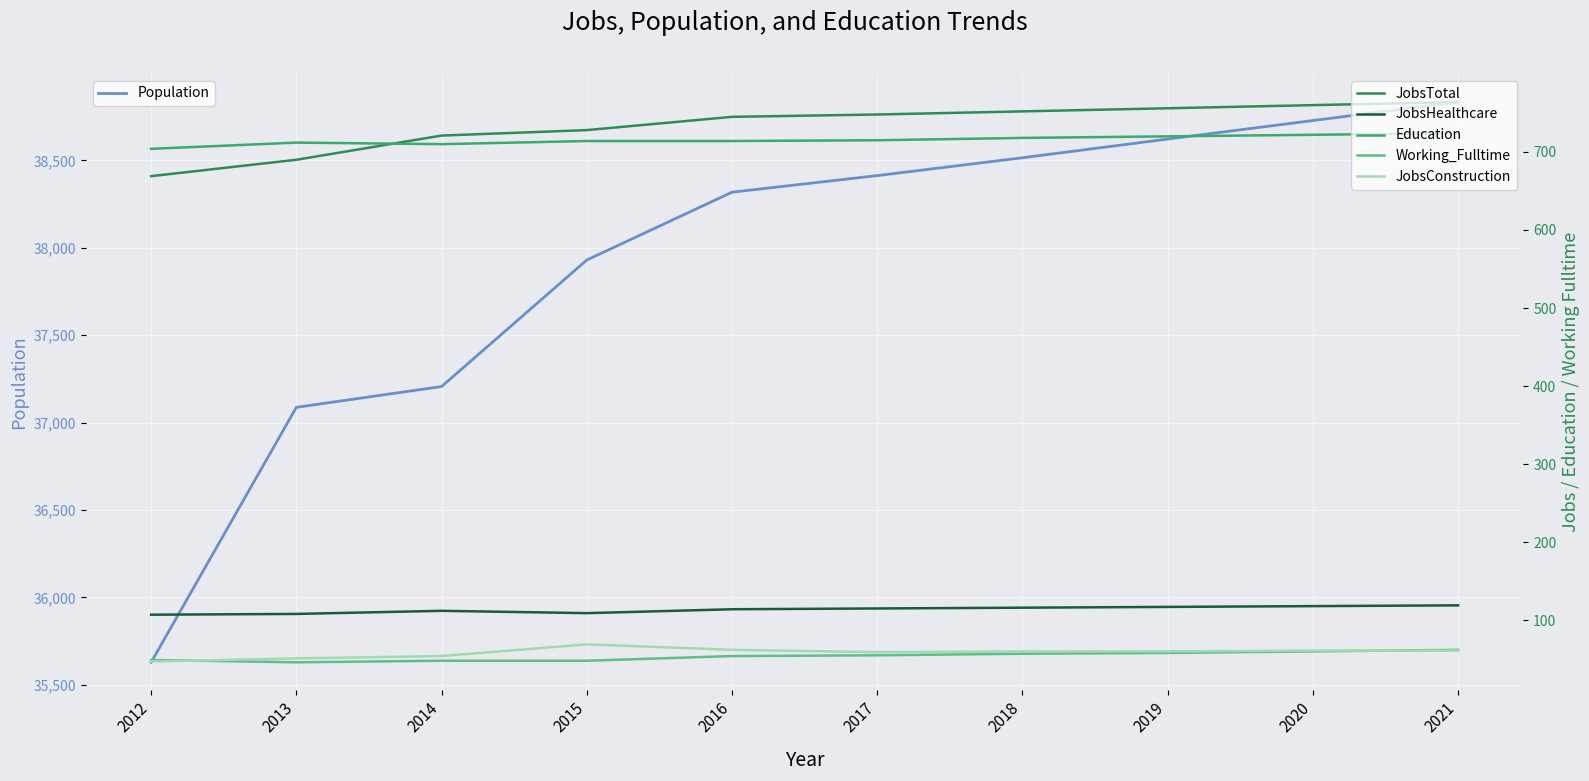

How many interior local valleys does the Education series have?

1